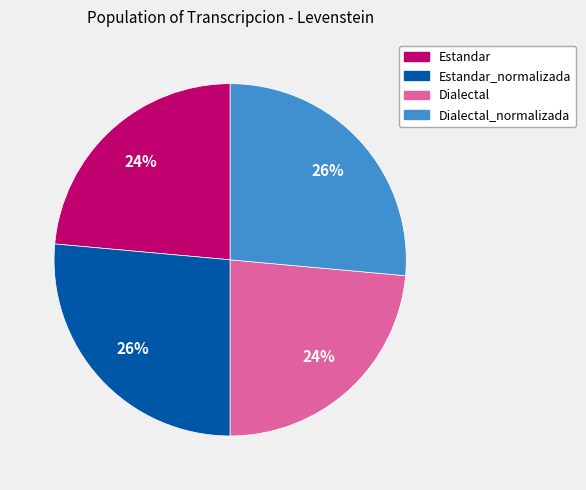

To the nearest percent, what is the average slice percentage?

25%